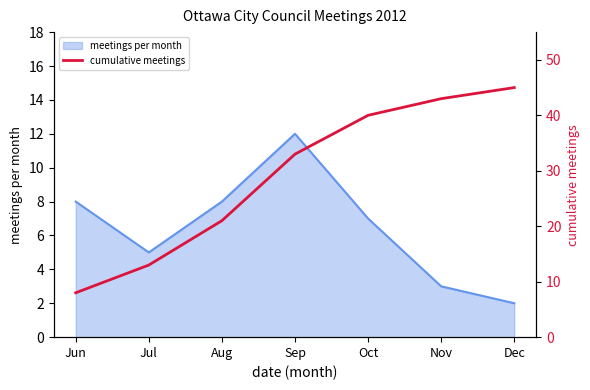

Is it true that meetings per month equals 14 at Aug?

False